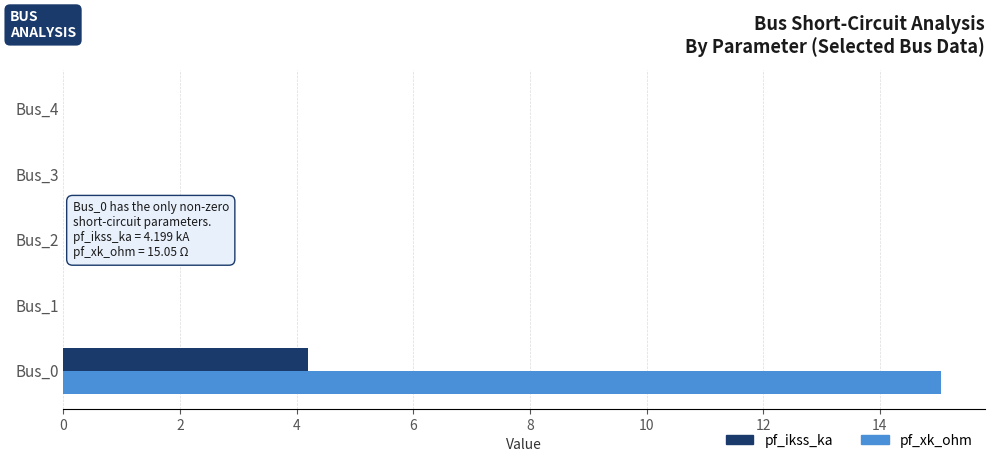

Is it true that pf_xk_ohm equals 15.0 at Bus_0?

True